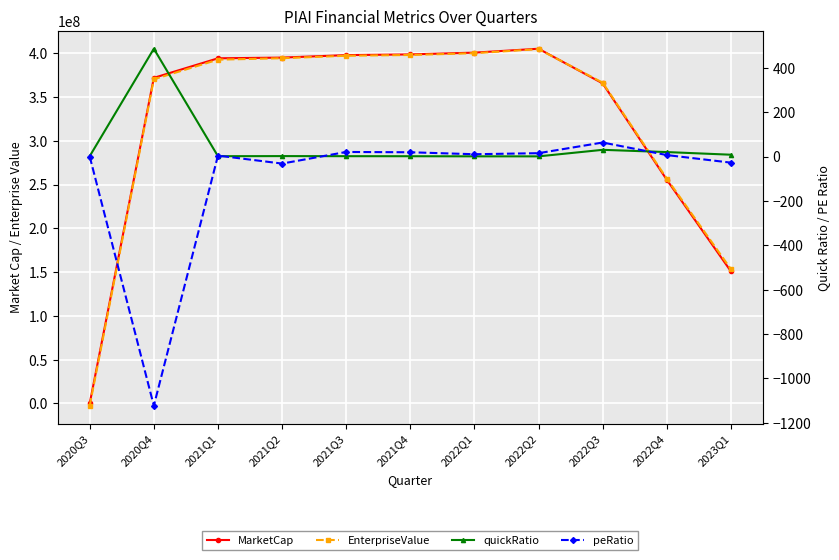

Is it true that MarketCap equals 0.0 at 2020Q3?

True